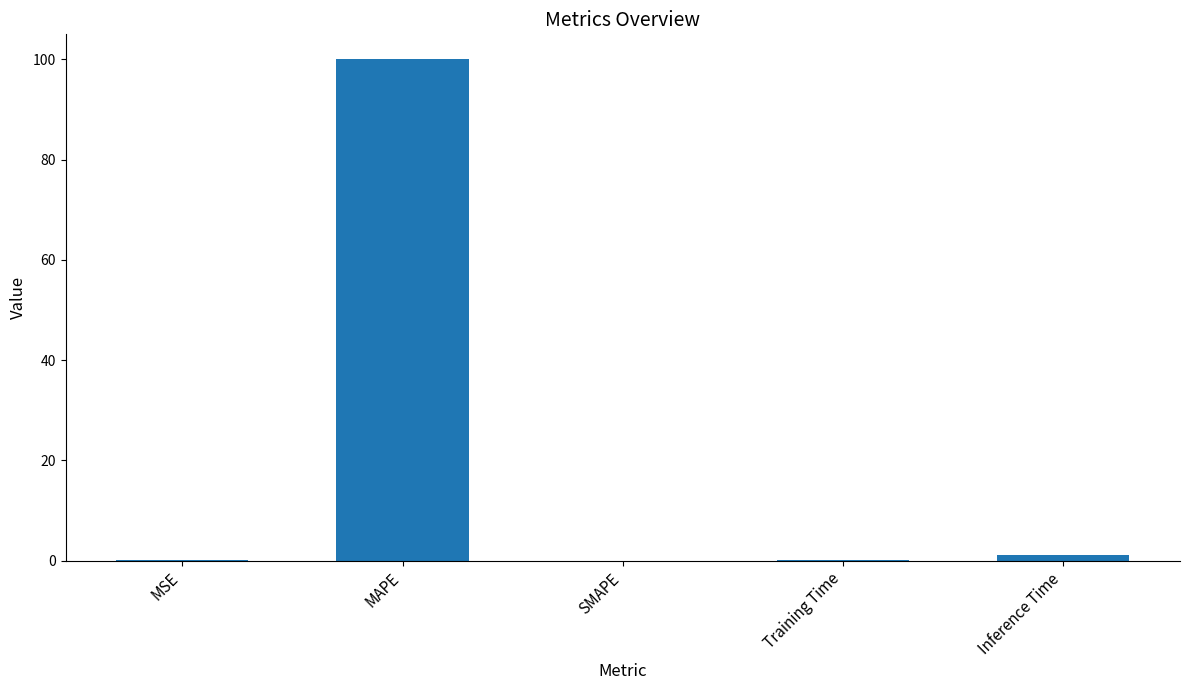

What is the difference between the values at MSE and SMAPE?

0.1